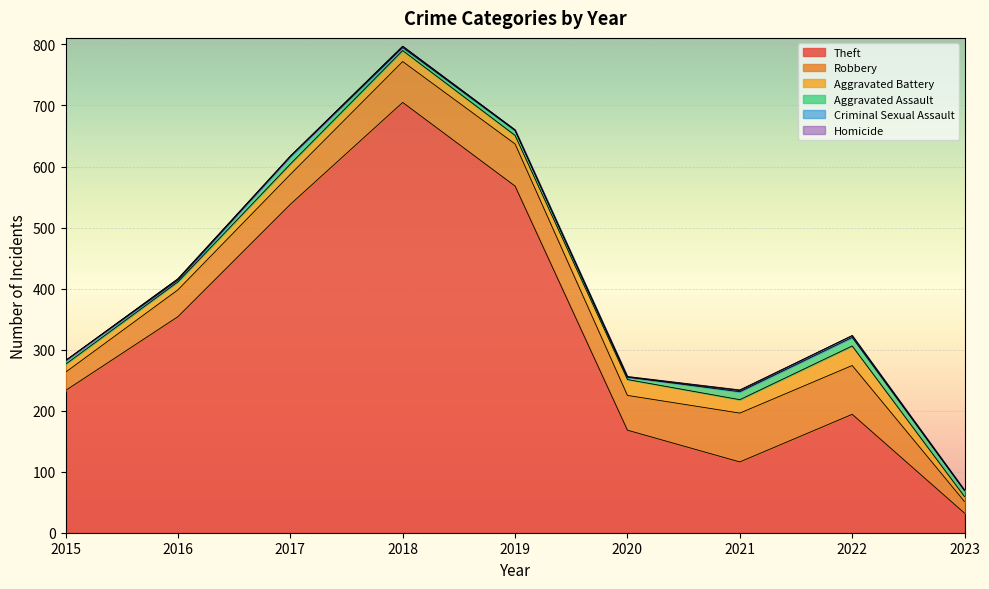

At which label does Aggravated Battery reach its minimum?

2023